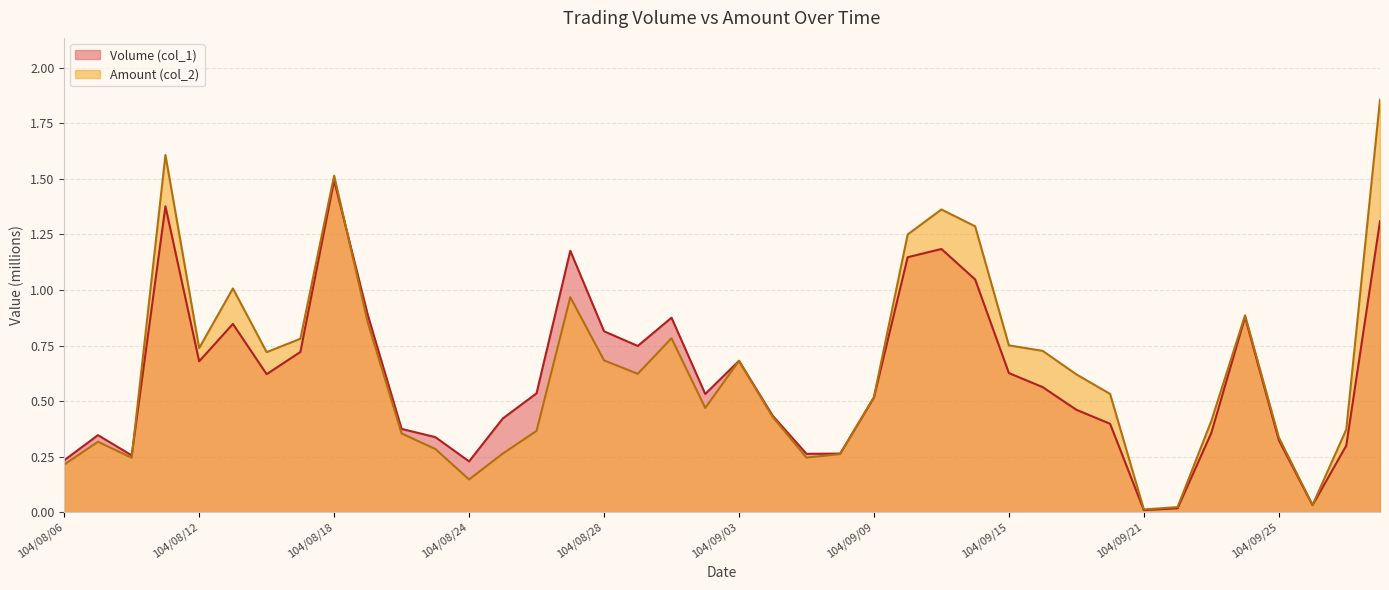

Which series has the largest total across all categories?

Amount (col_2)